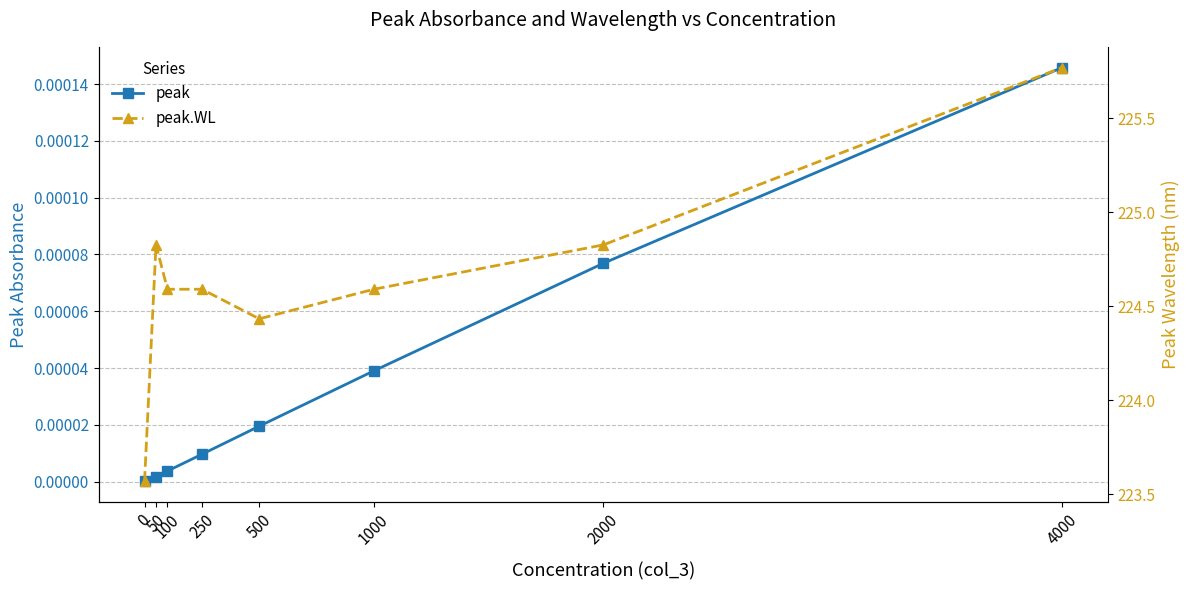

At which label does peak reach its peak?

4000